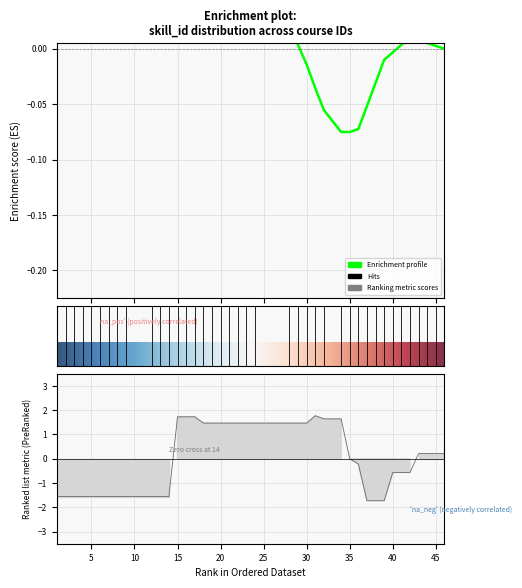

How many values are below 0?

20